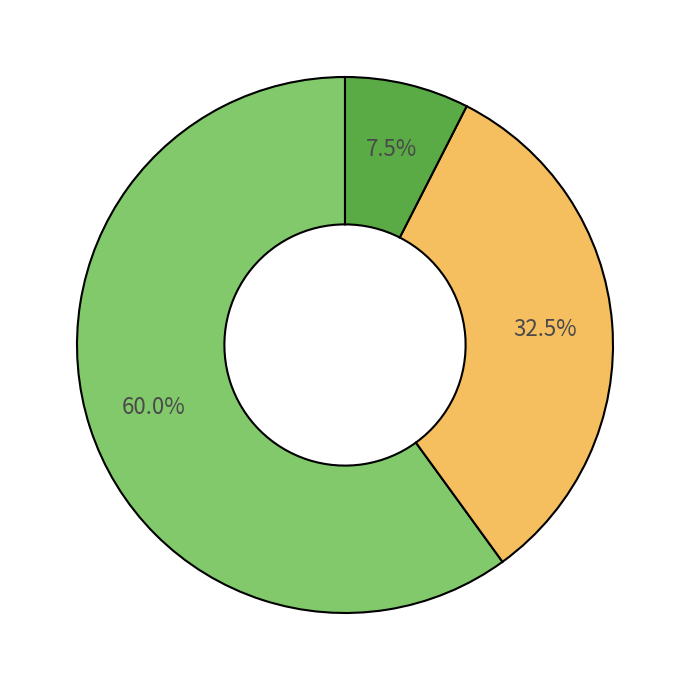

Is there a majority slice in this chart?

Yes